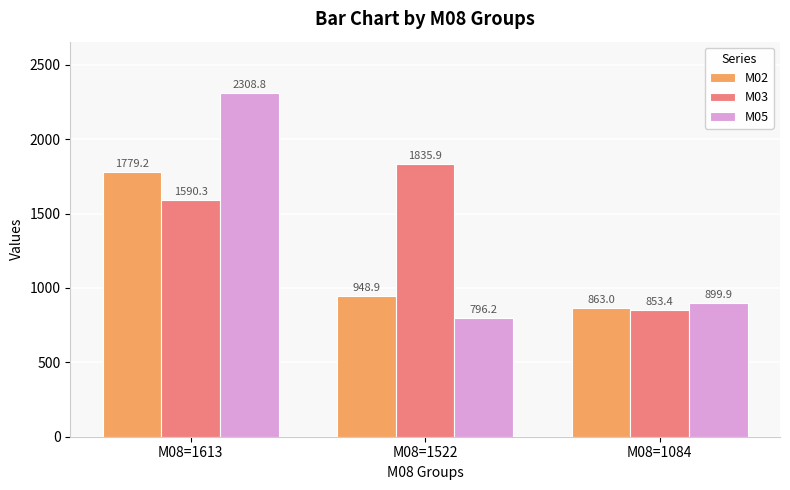

The M03 series shows 529.7 at M08=1084. True or false?

False